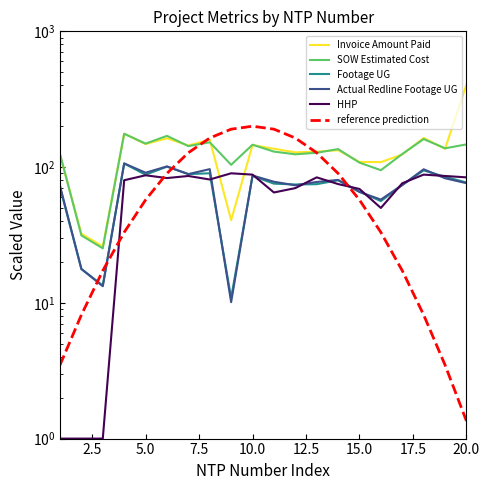

The value of SOW Estimated Cost at 5.0 is 148.9. True or false?

True